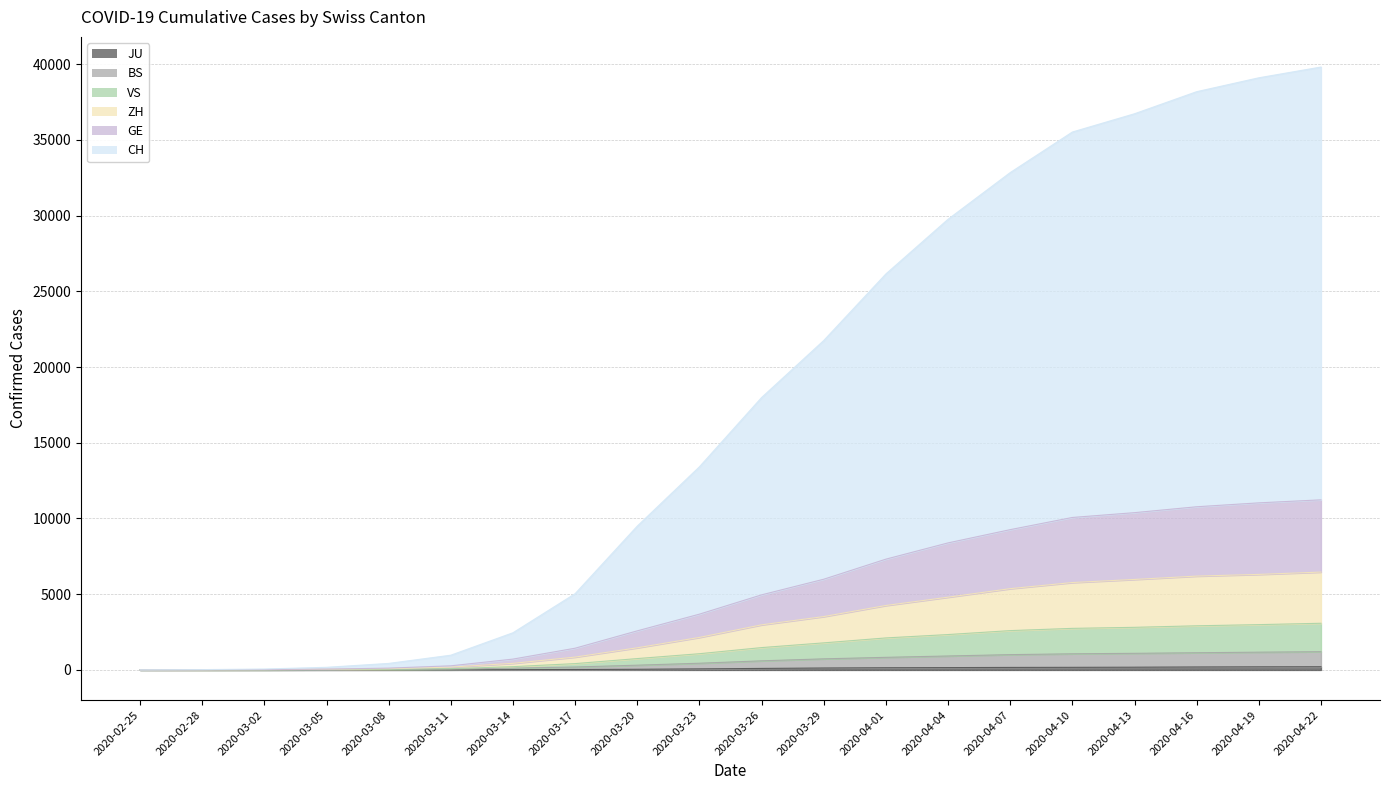

Does the chart have visible grid lines?

Yes